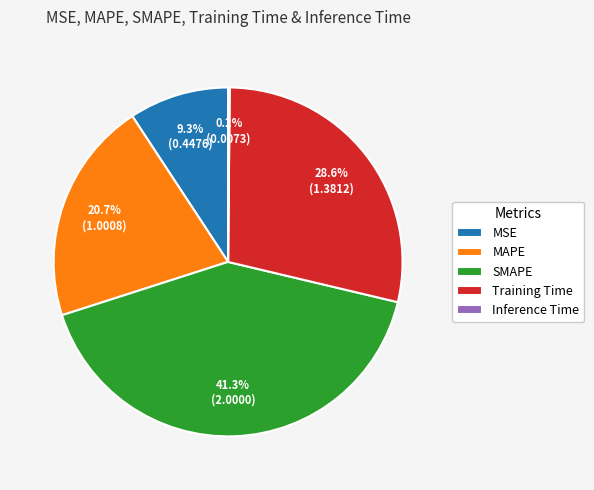

Is there a majority slice in this chart?

No